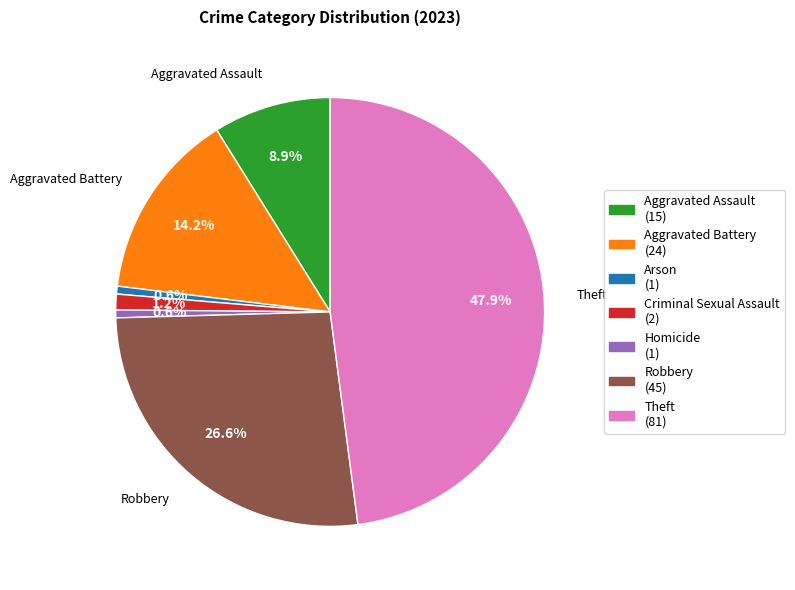

Is there a majority slice in this chart?

No